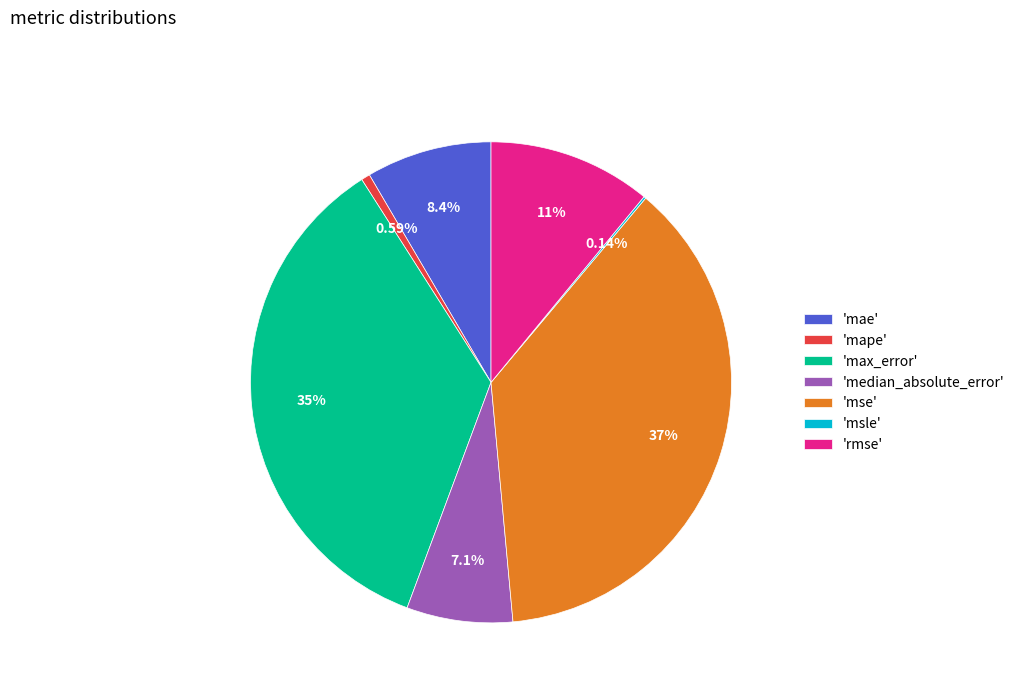

Between 'mse' and 'mae', which is larger?

'mse'